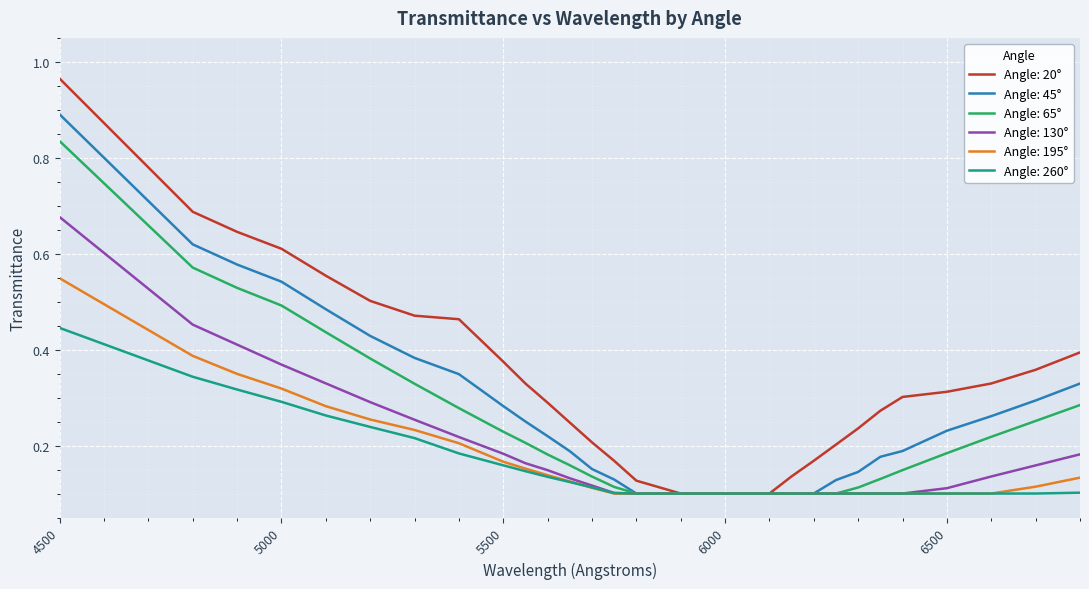

Which series has the largest total across all categories?

Angle: 20°